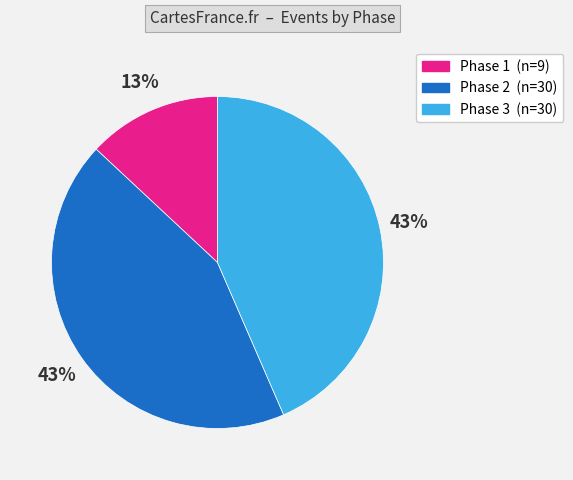

What is the smallest slice in the pie chart?

Phase 1